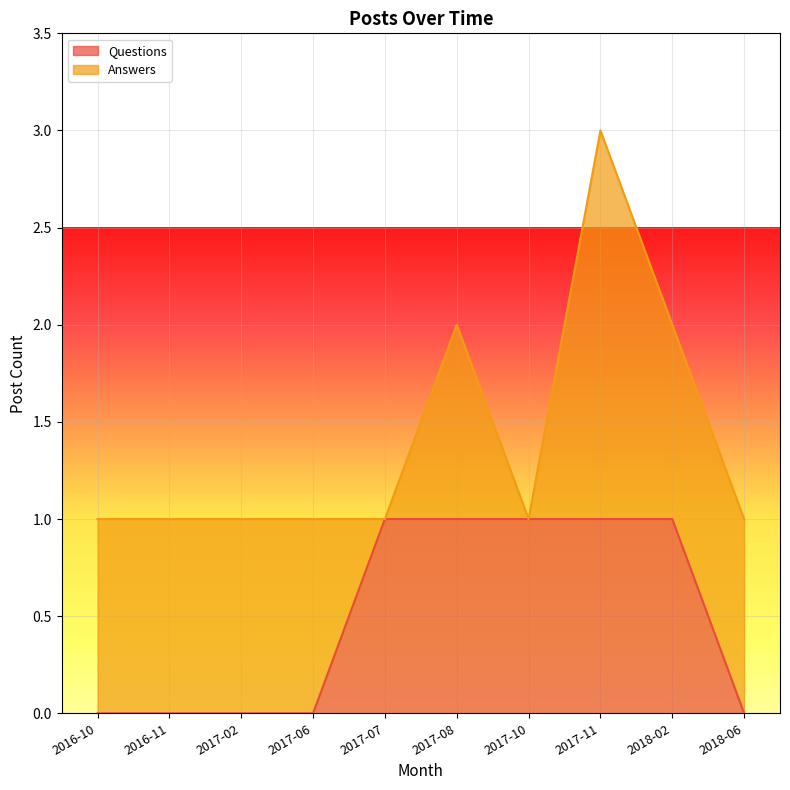

The Questions series shows 0 at 2017-02. True or false?

True